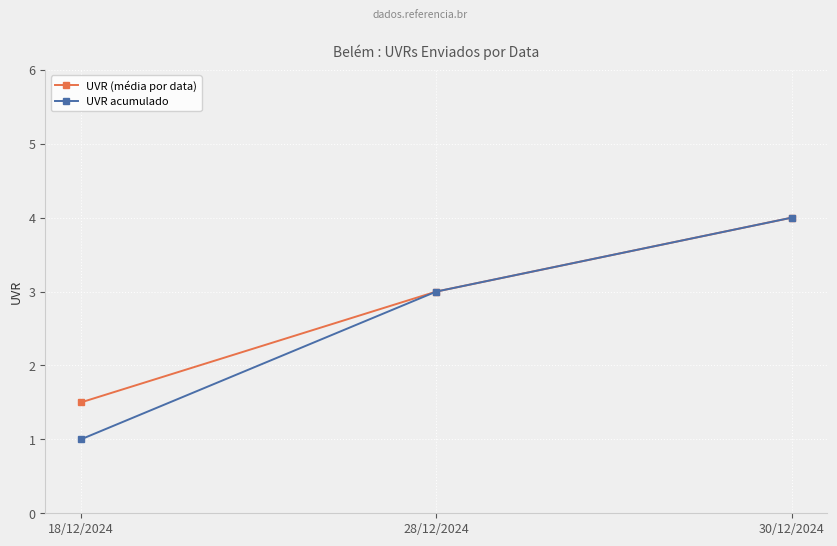

What is the difference between the maximum and minimum values in the UVR acumulado series?

3.0